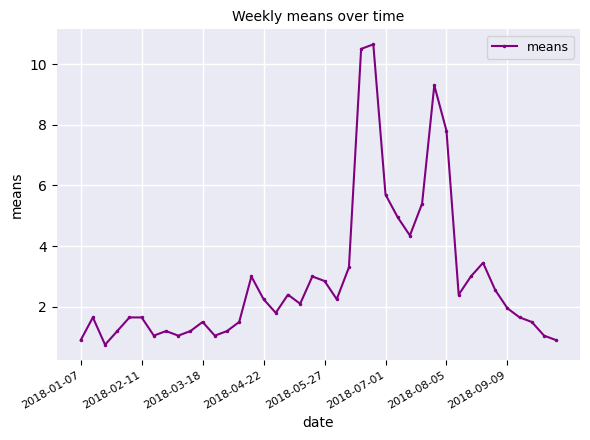

What is the value of the 15th point from the left?

3.0